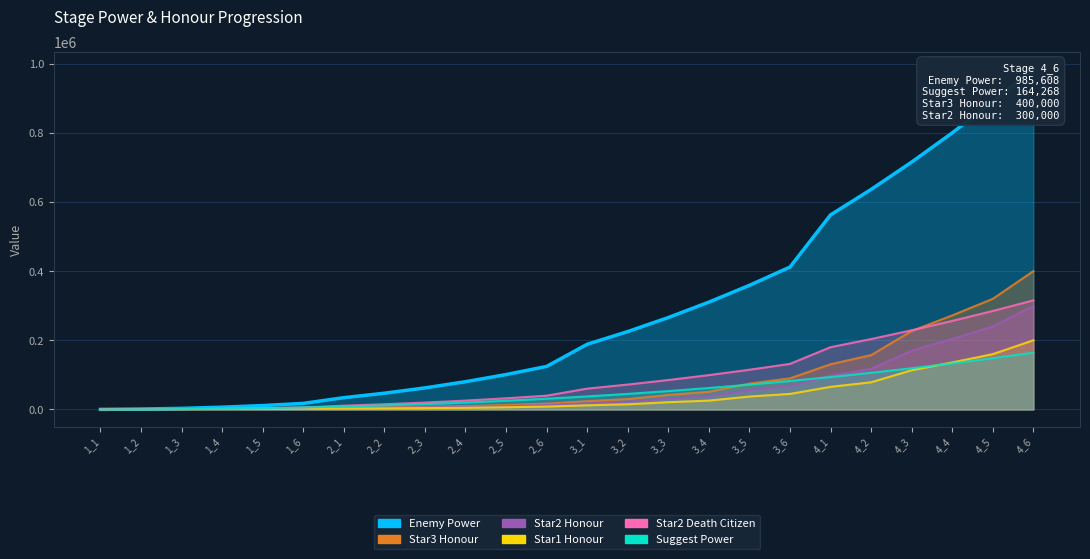

How many times do INT_star2Honour and INT_enemyPower cross each other?

1